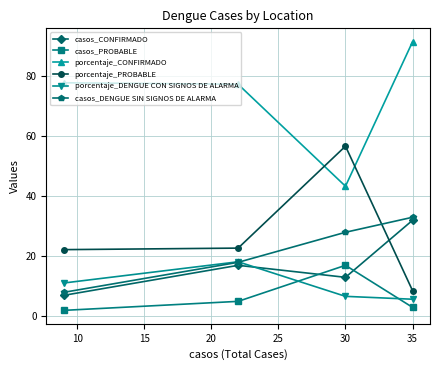

Does the chart display data point markers on the line(s)?

Yes